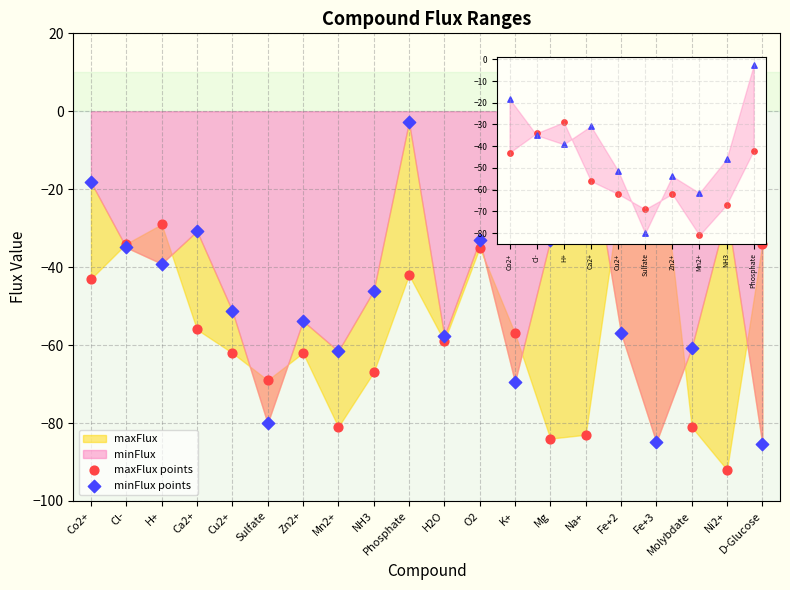

Which series contains the lowest Y value?

maxFlux points